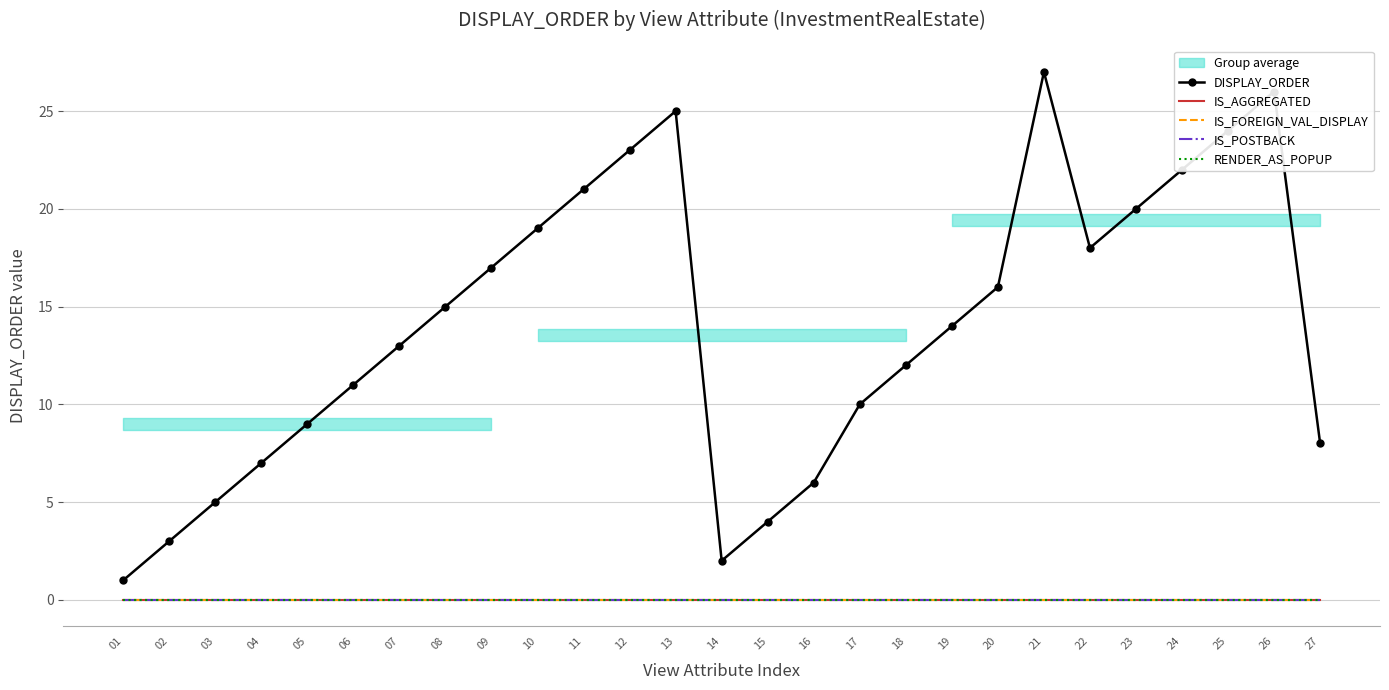

Which series has the largest range (max minus min)?

DISPLAY_ORDER